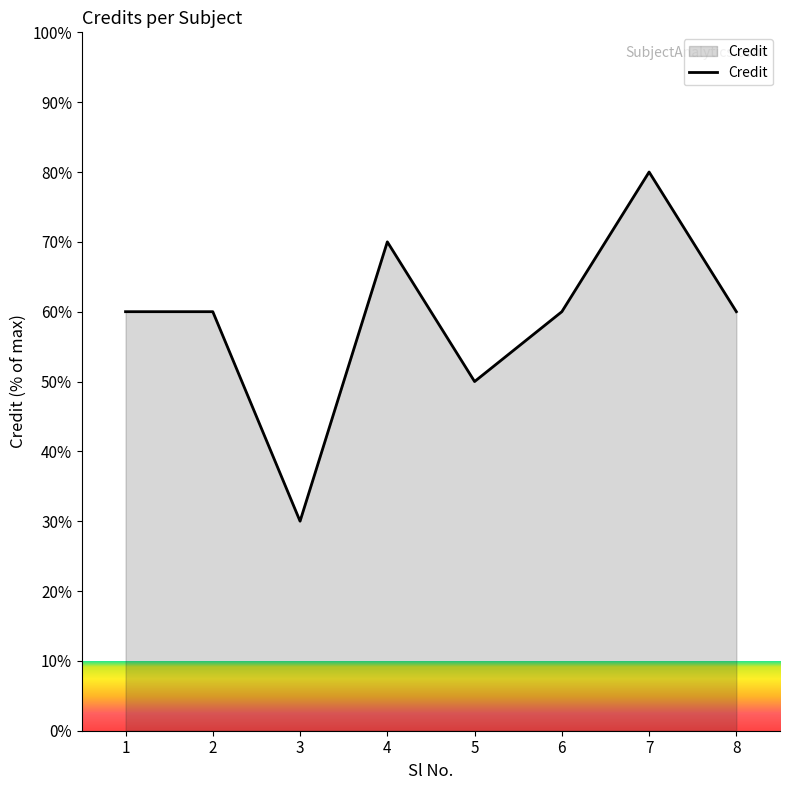

The chart shows a value of 60 at 8. True or false?

True